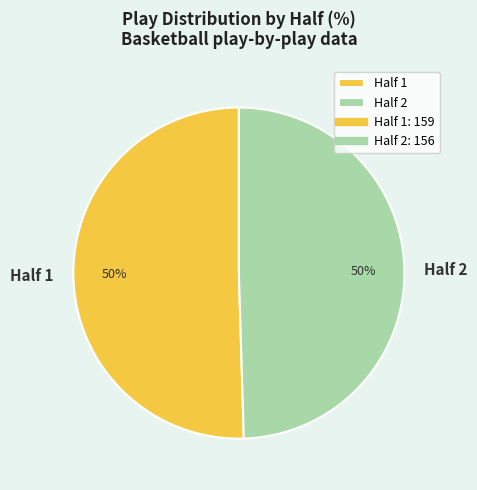

To the nearest percent, what is the average slice percentage?

50%